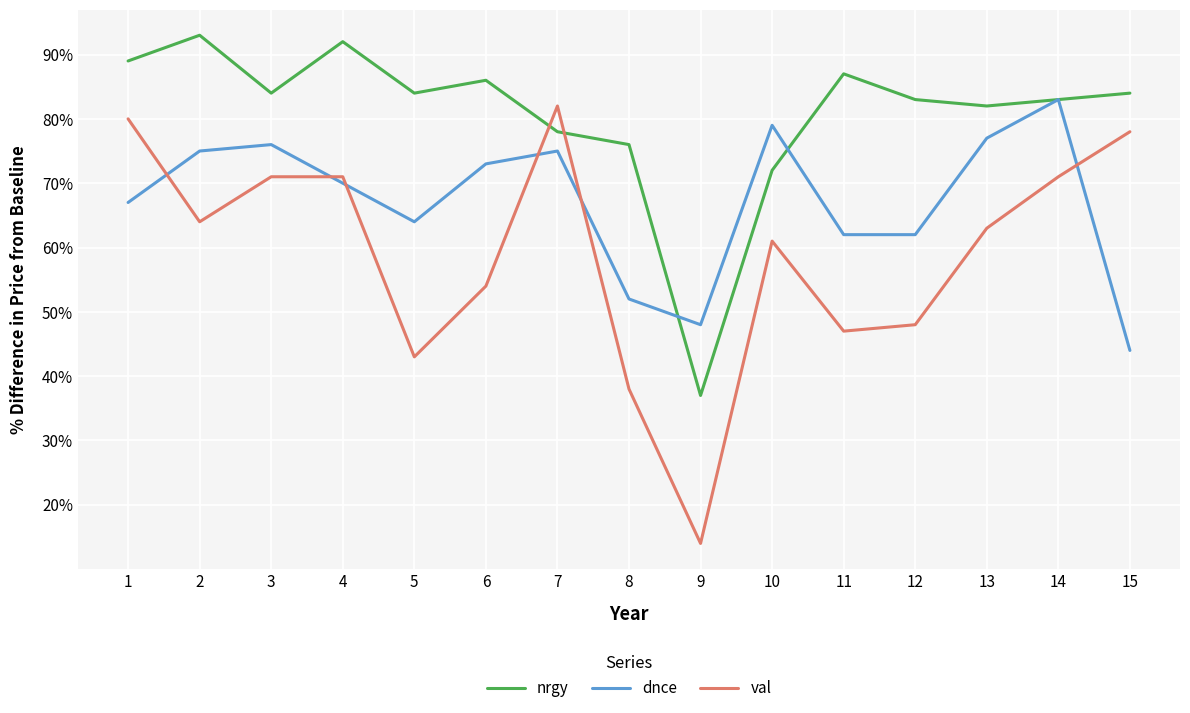

At which label does val reach its minimum?

9